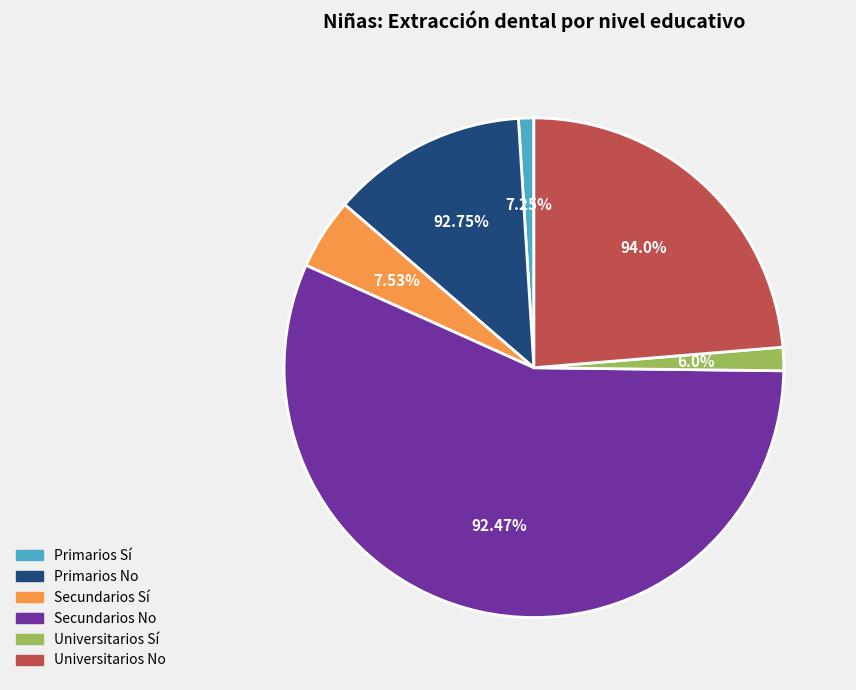

Does Primarios No represent more than half of the total?

No